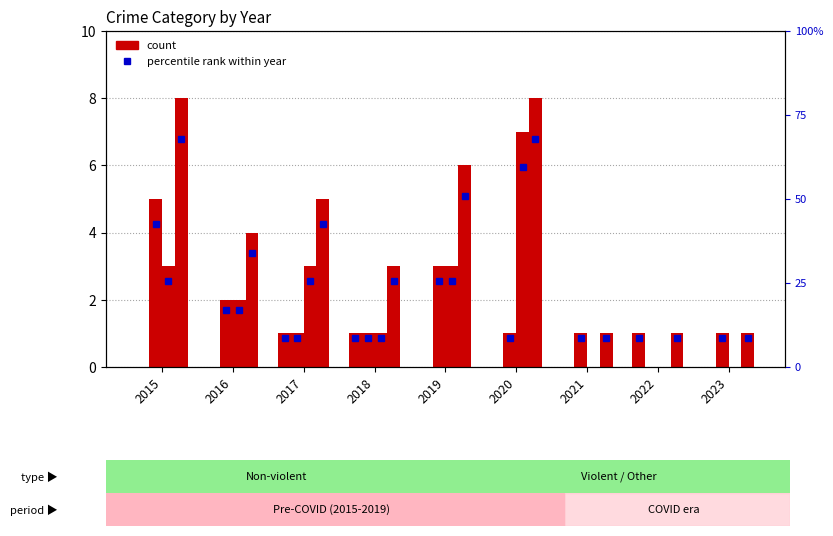

Is it true that Robbery equals 1 at 2021?

True